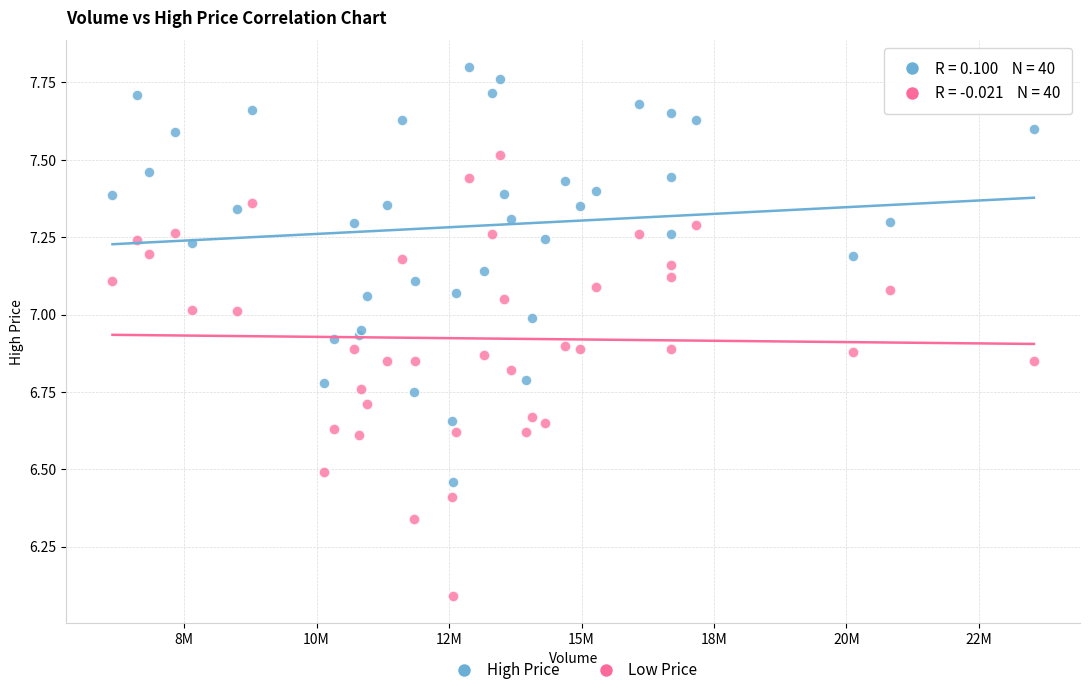

Across all series, what Y value is closest to 6?

6.1